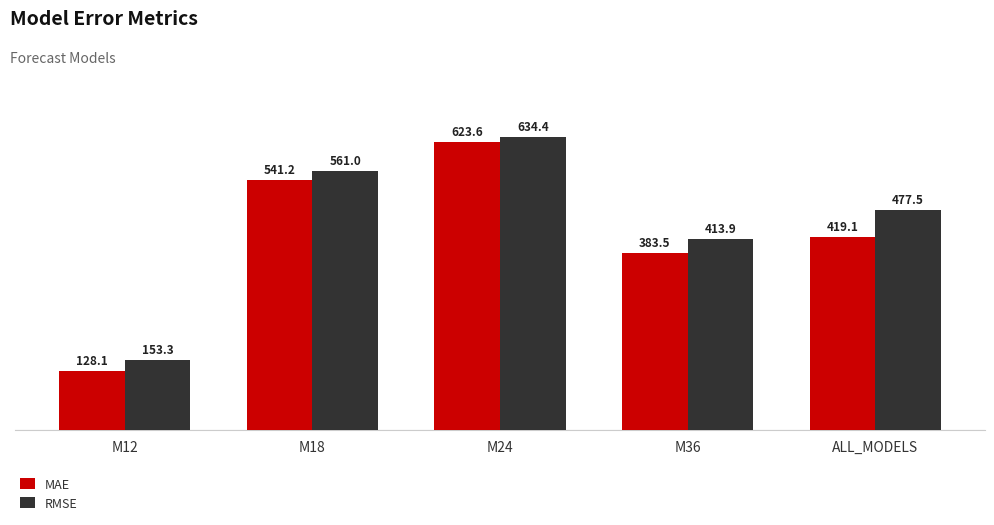

What is the label of the 3rd bar from the right?

M24